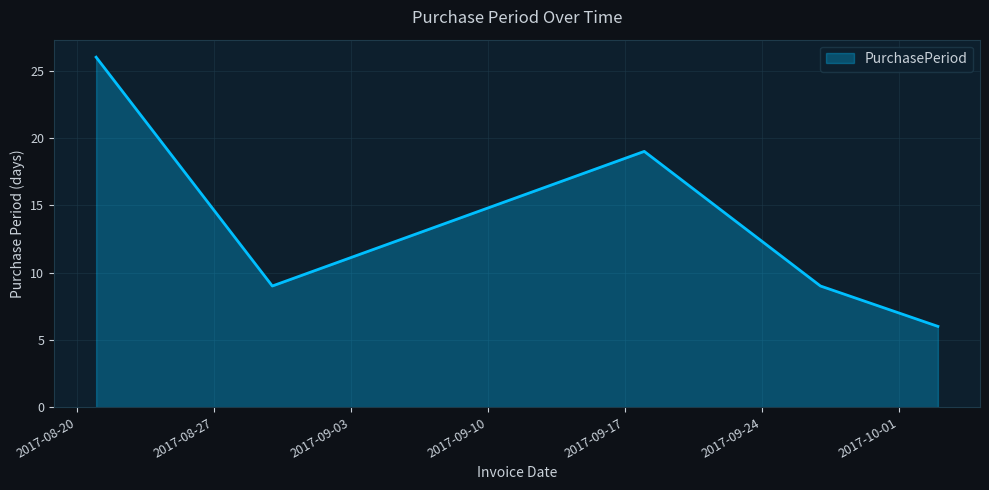

What is the sum of all values?

69